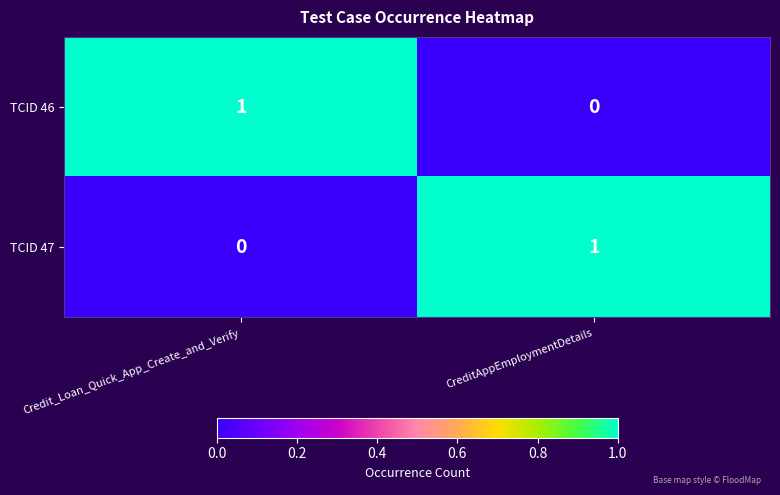

At Credit_Loan_Quick_App_Create_and_Verify, list the series in order from largest to smallest.

TCID 46, TCID 47